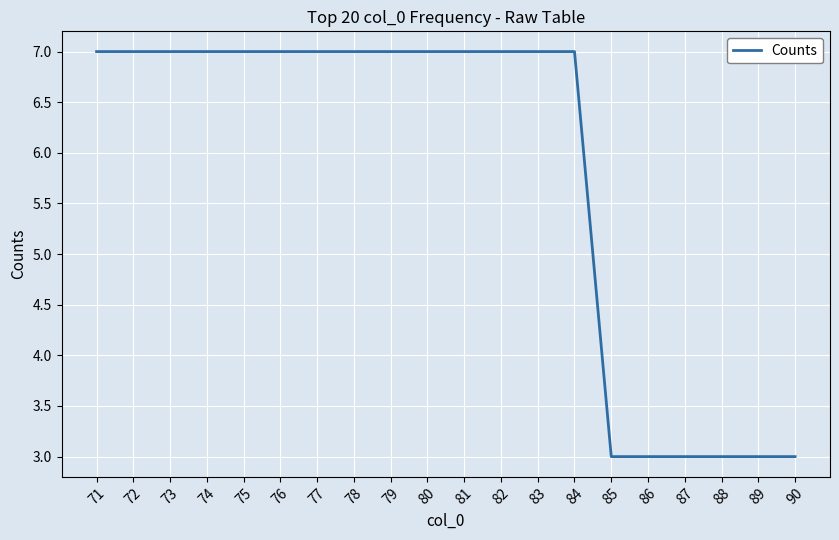

The value at 77 is 2. True or false?

False